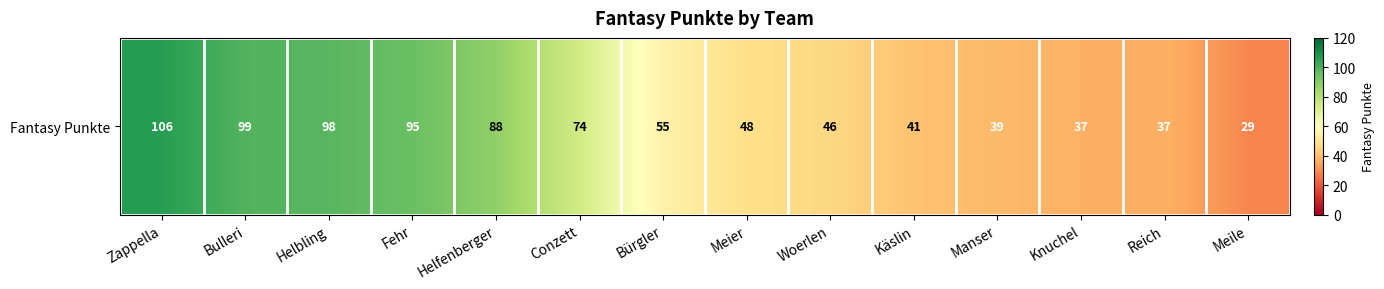

Count the number of data series in this chart.

1